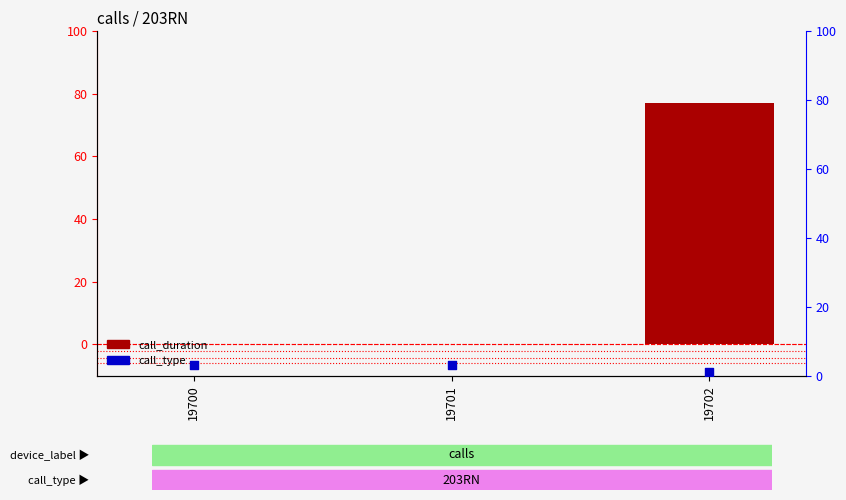

Is the value of call_duration at 19700 greater than the value of call_type at 19701?

No